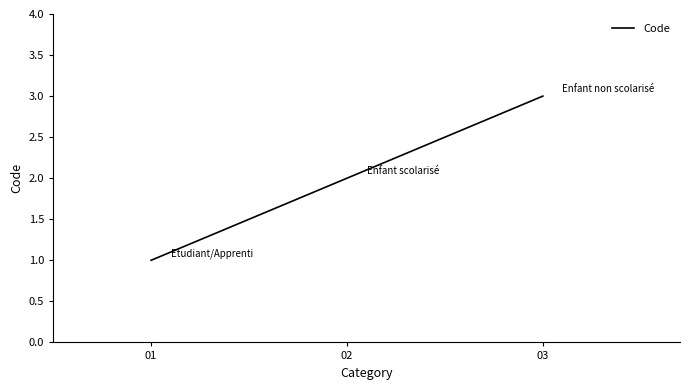

What is the approximate value at 02?

2